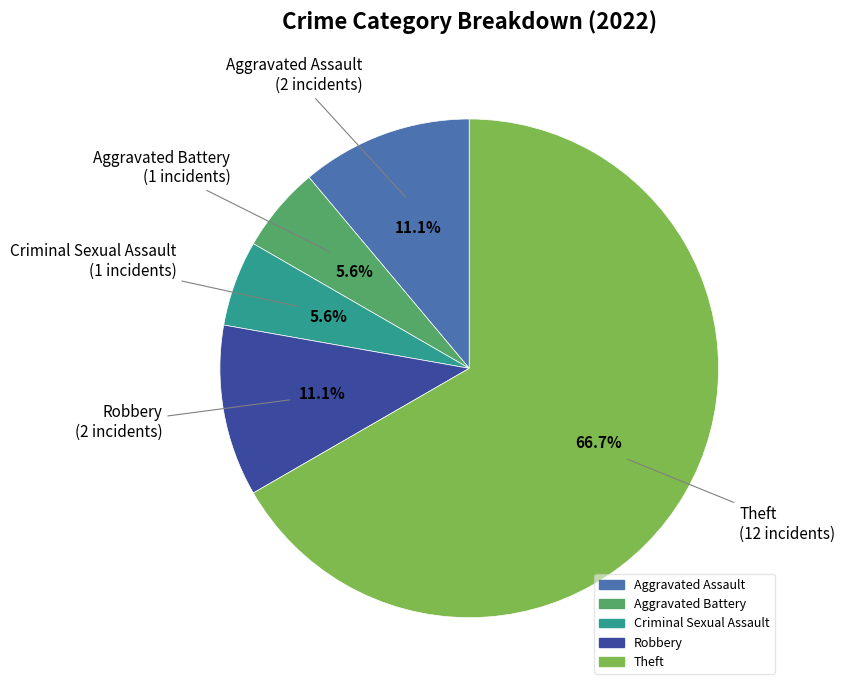

Do Aggravated Assault and Theft together represent more than half of the pie?

Yes